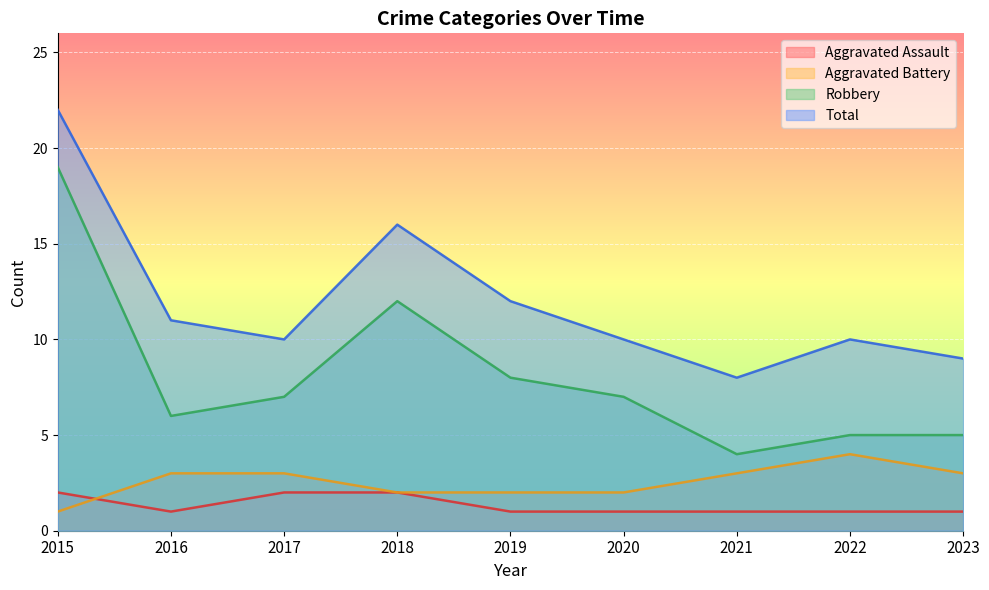

What value does the Robbery series have at 2018?

12